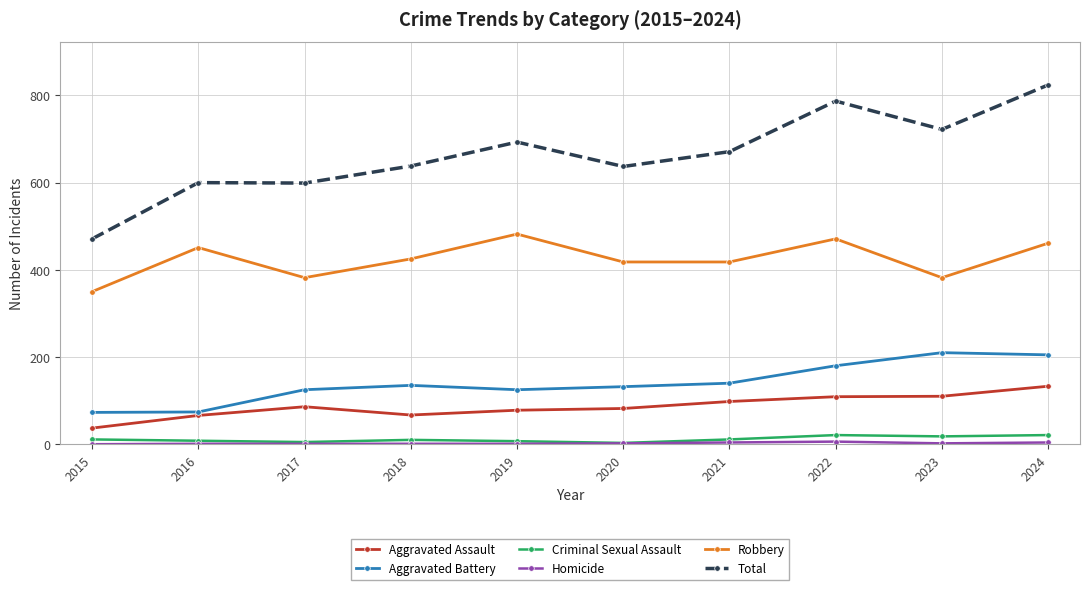

True or false: Total and Aggravated Assault cross at least once.

False